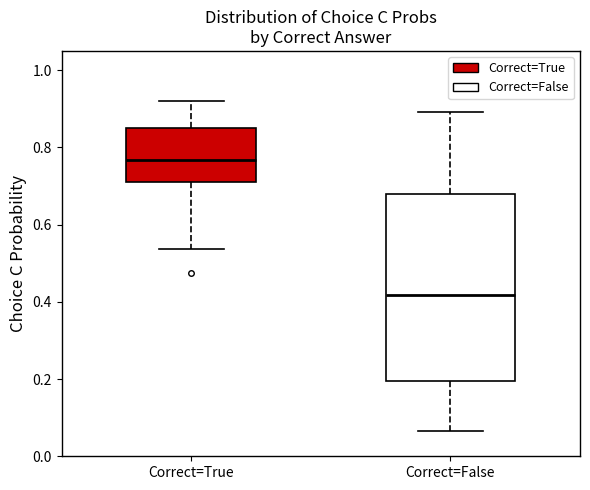

Reading left to right, transcribe this box plot: for each box, give where its median line is, the range the box spans, and where its two whiskers end, as read against the y-axis. The values are not printed on the chart, so give them approximately, as read against the axis.

Correct=True: median 0.76, box 0.72 to 0.86, whiskers 0.54 to 0.92
Correct=False: median 0.42, box 0.20 to 0.68, whiskers 0.06 to 0.90